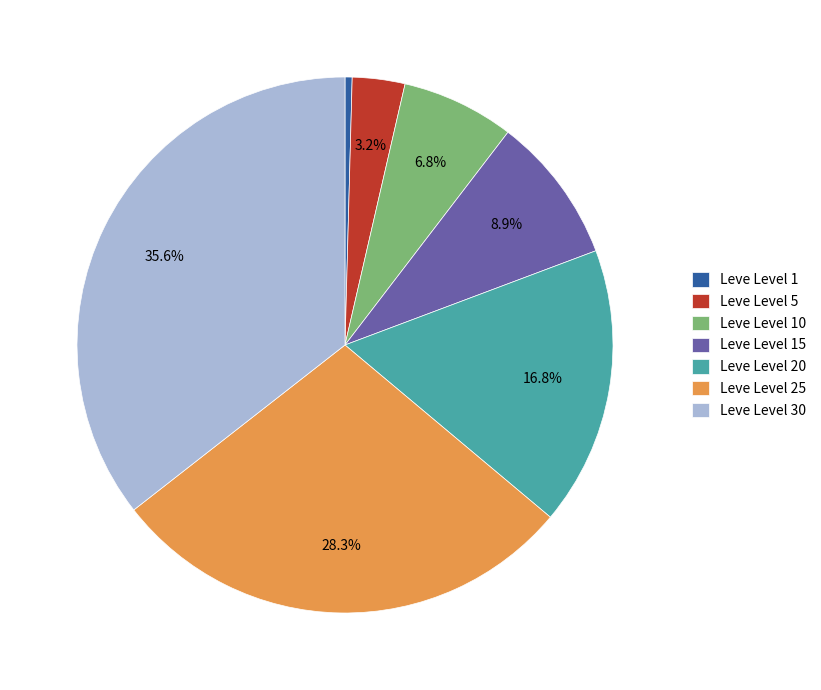

True or false: Leve Level 30 accounts for 36% of the total.

True